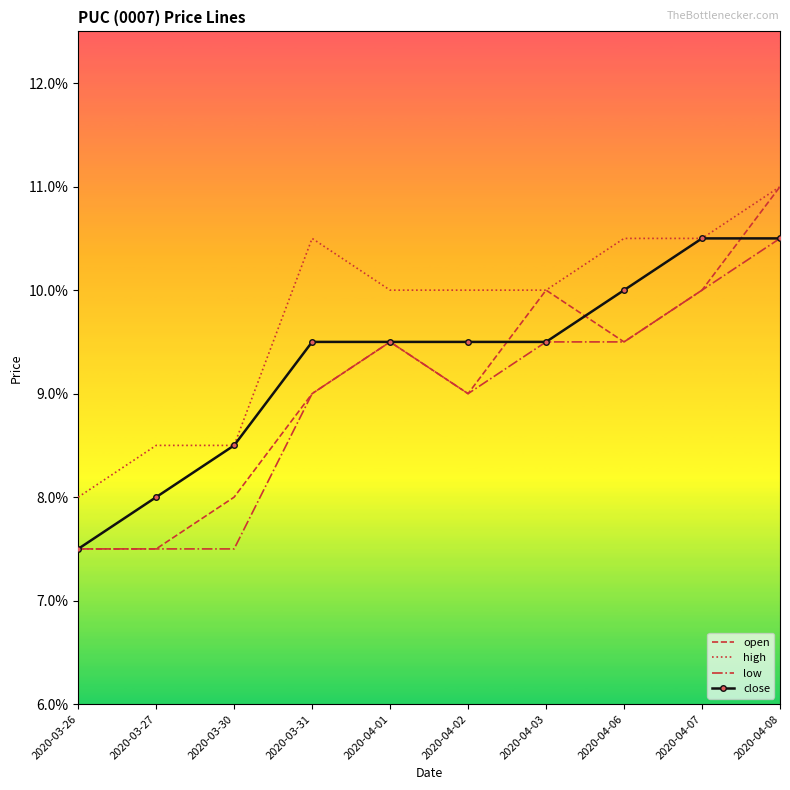

What is the label of the 10th point from the right?

2020-03-26